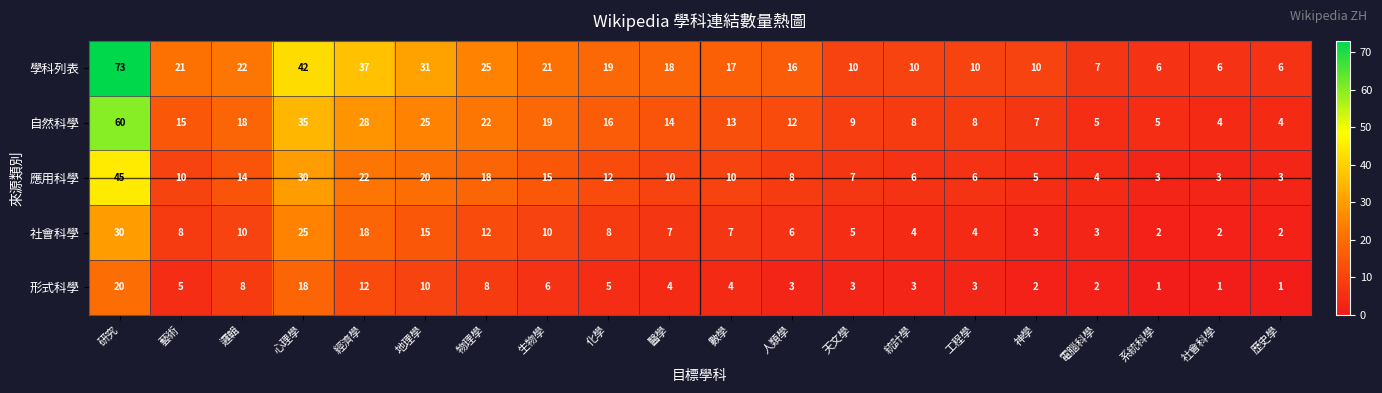

Which series changed the most between 系統科學 and 歷史學?

自然科學